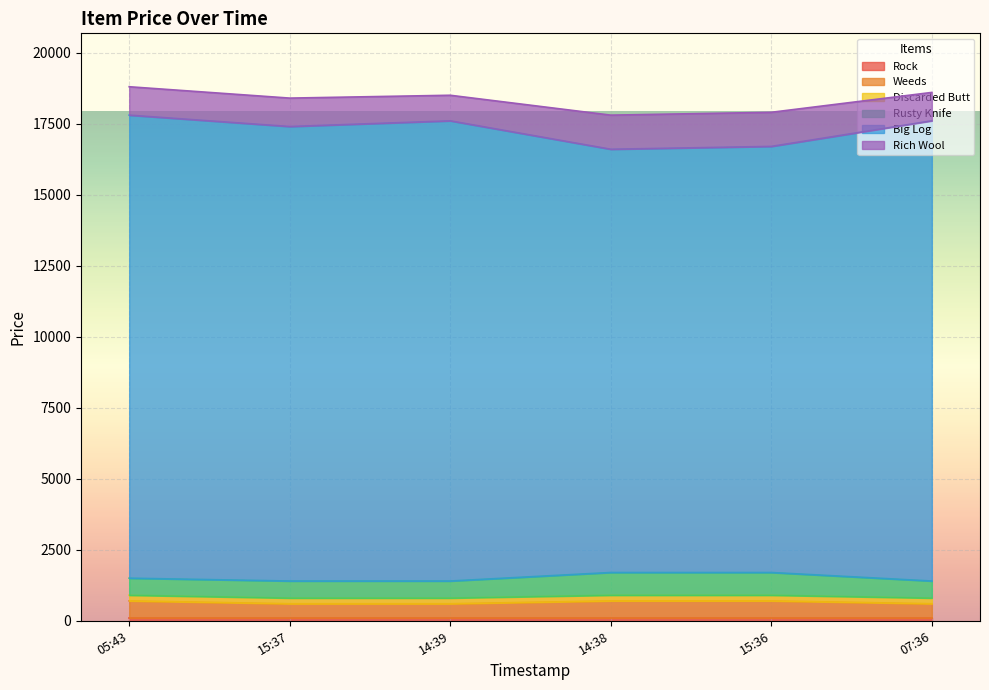

Which series has the largest range (max minus min)?

Big Log